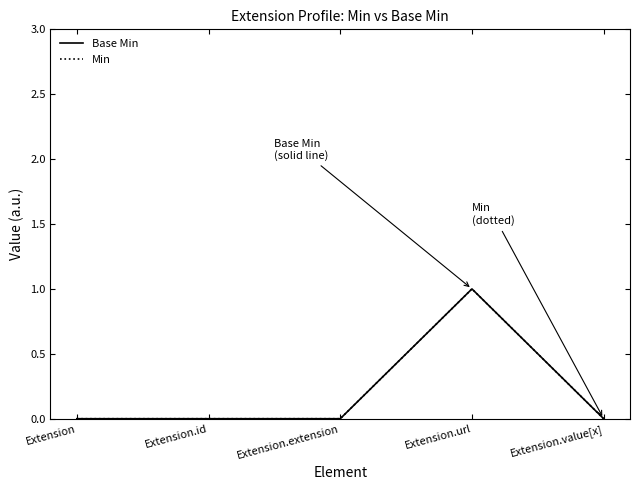

The value of Min at Extension.extension is 0. True or false?

True